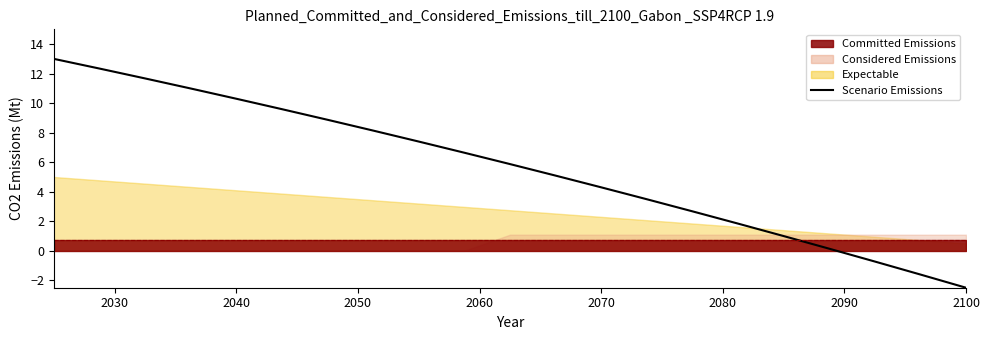

True or false: the data has more than 2 interior local peaks.

False